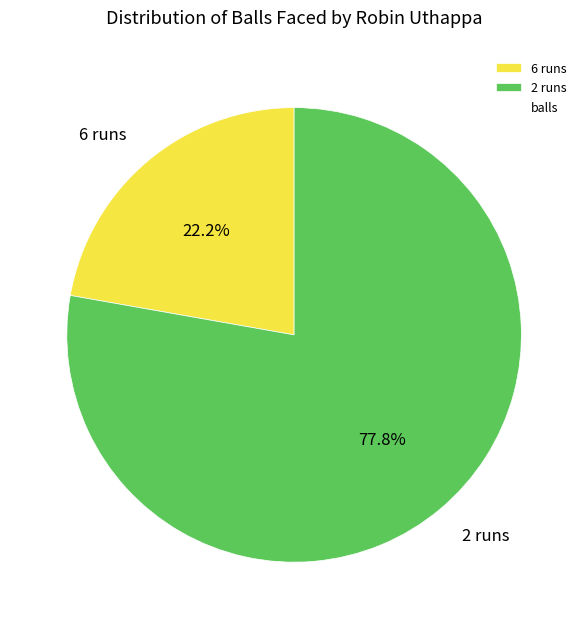

True or false: 6 runs accounts for 22% of the total.

True